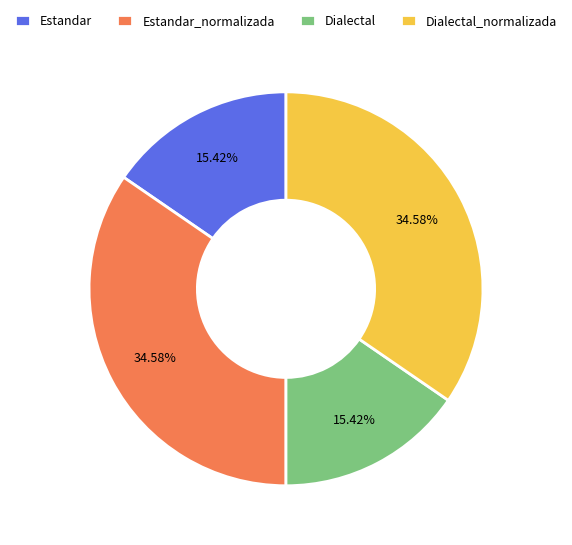

To the nearest percent, what is the combined percentage of Dialectal_normalizada and Estandar?

50%